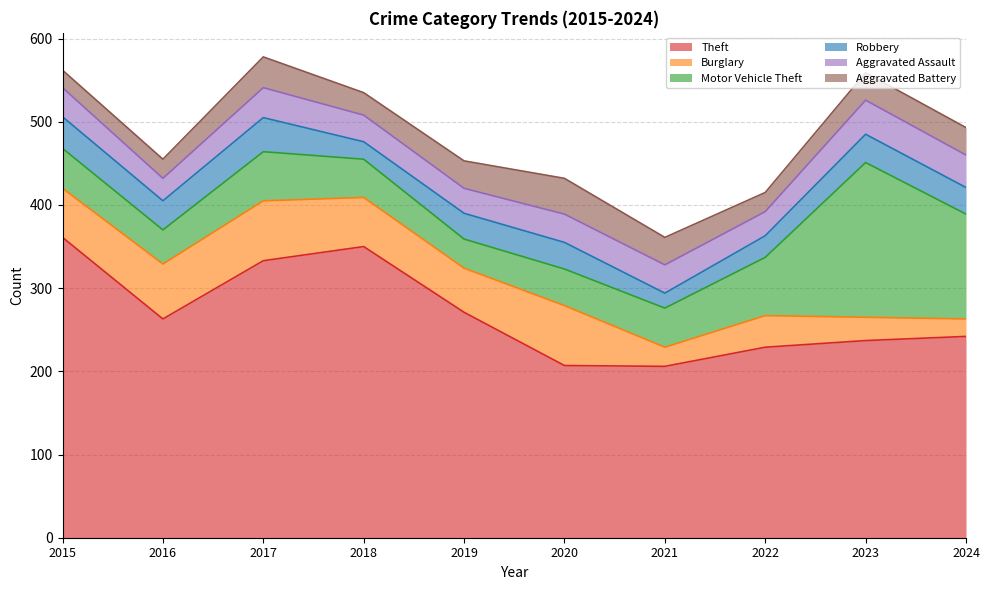

Rank the series by their maximum value, from highest to lowest.

Theft, Motor Vehicle Theft, Burglary, Aggravated Battery, Robbery, Aggravated Assault